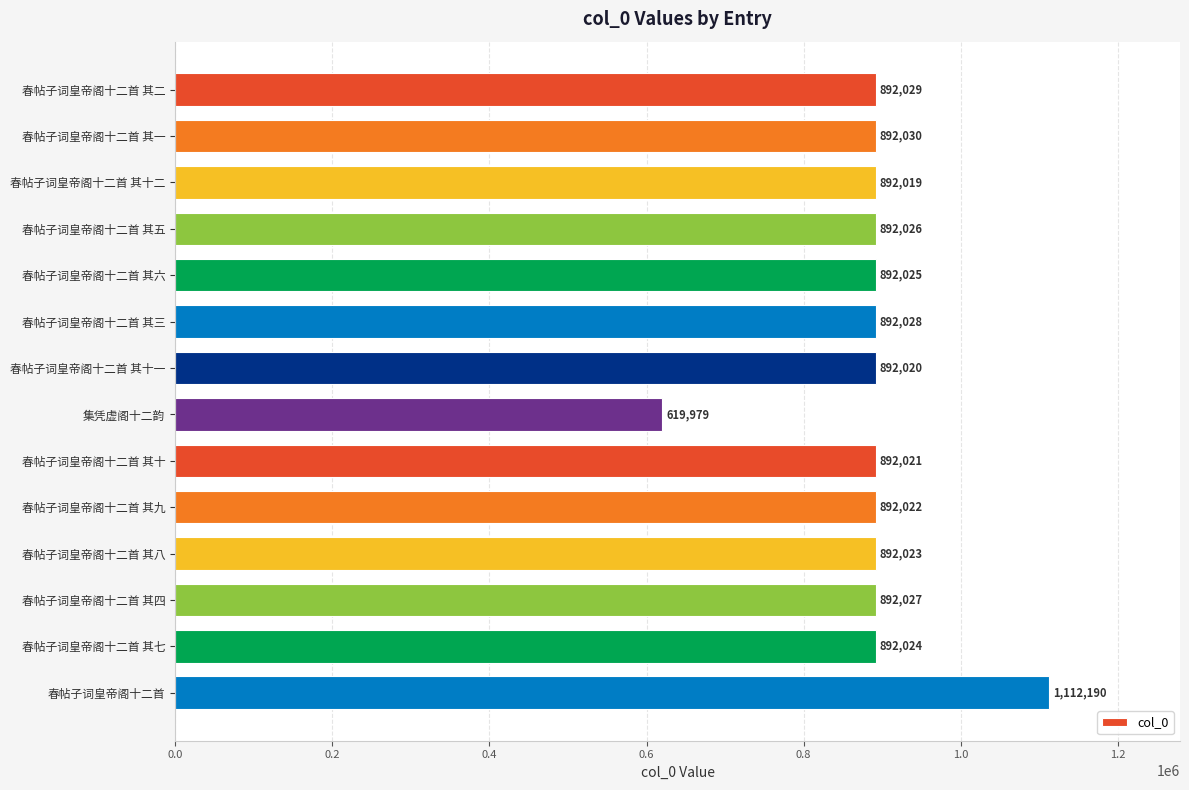

The chart shows a value of 892024 at 春帖子词皇帝阁十二首 其七. True or false?

True